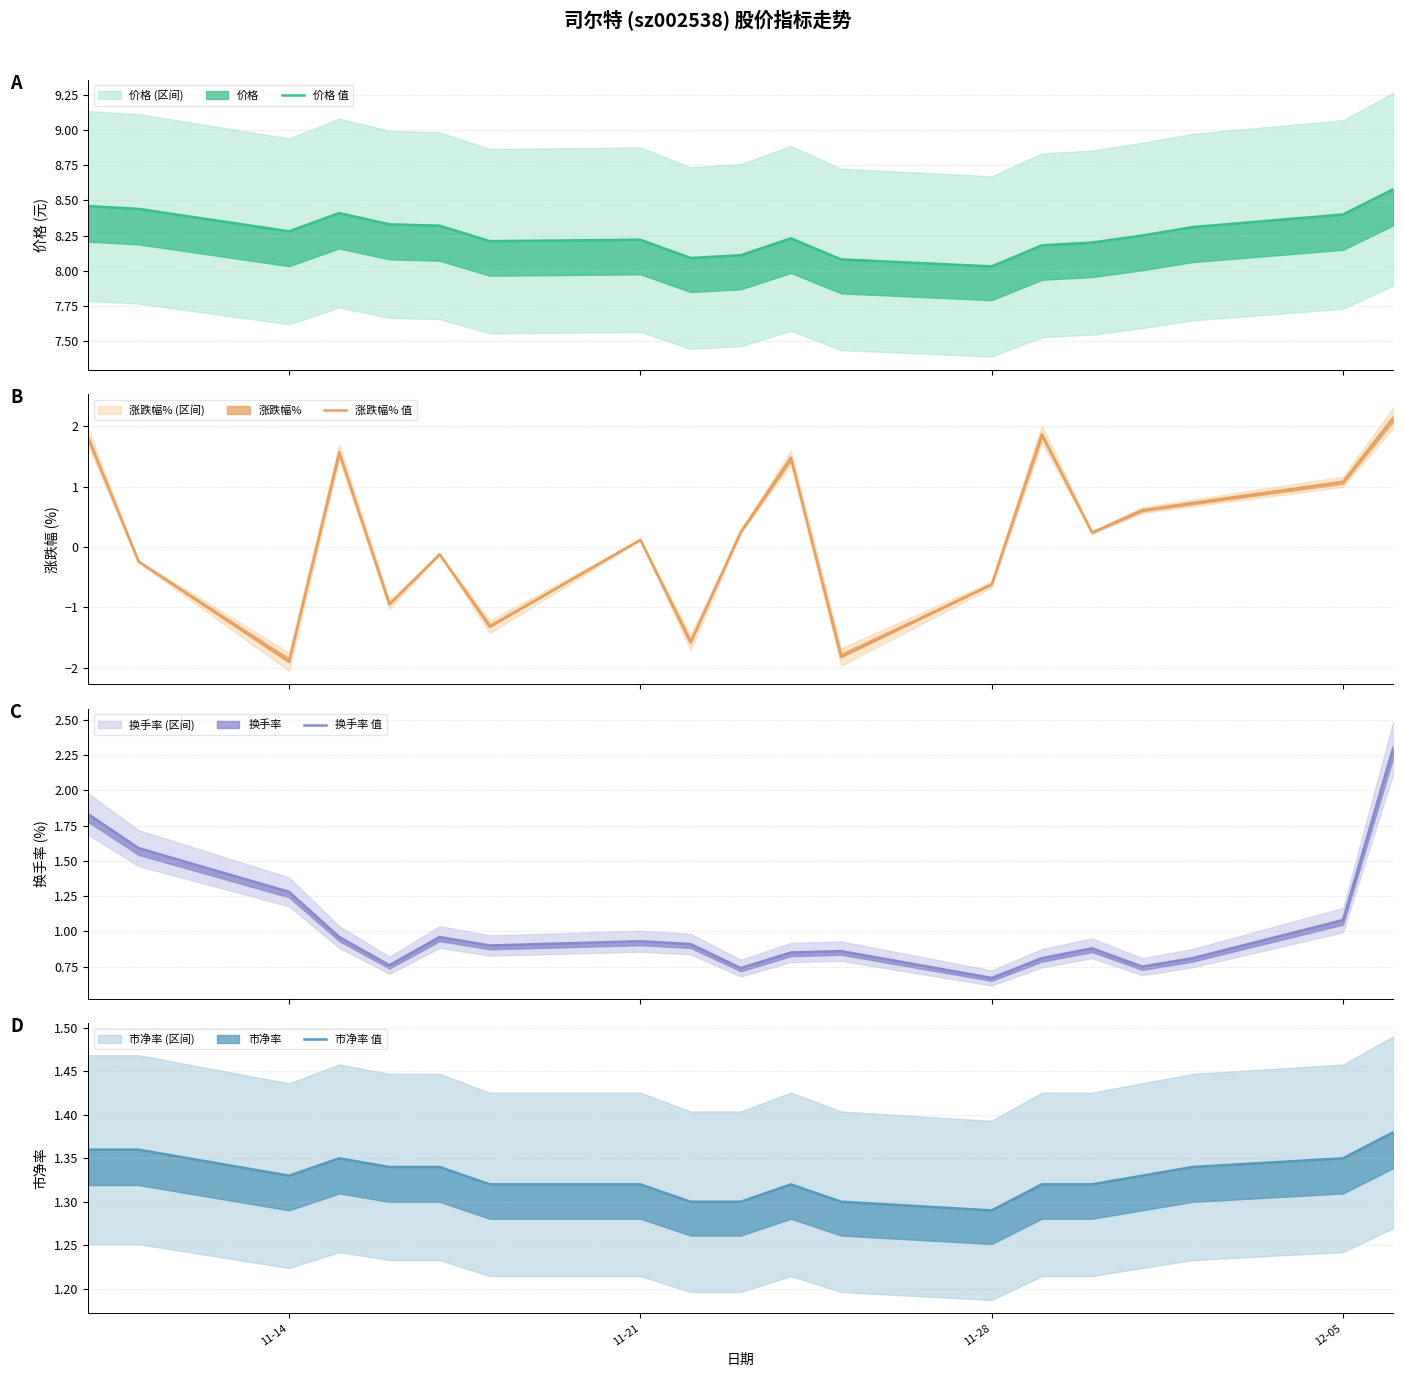

True or false: 价格 值 and 市净率 值 intersect in this chart.

False